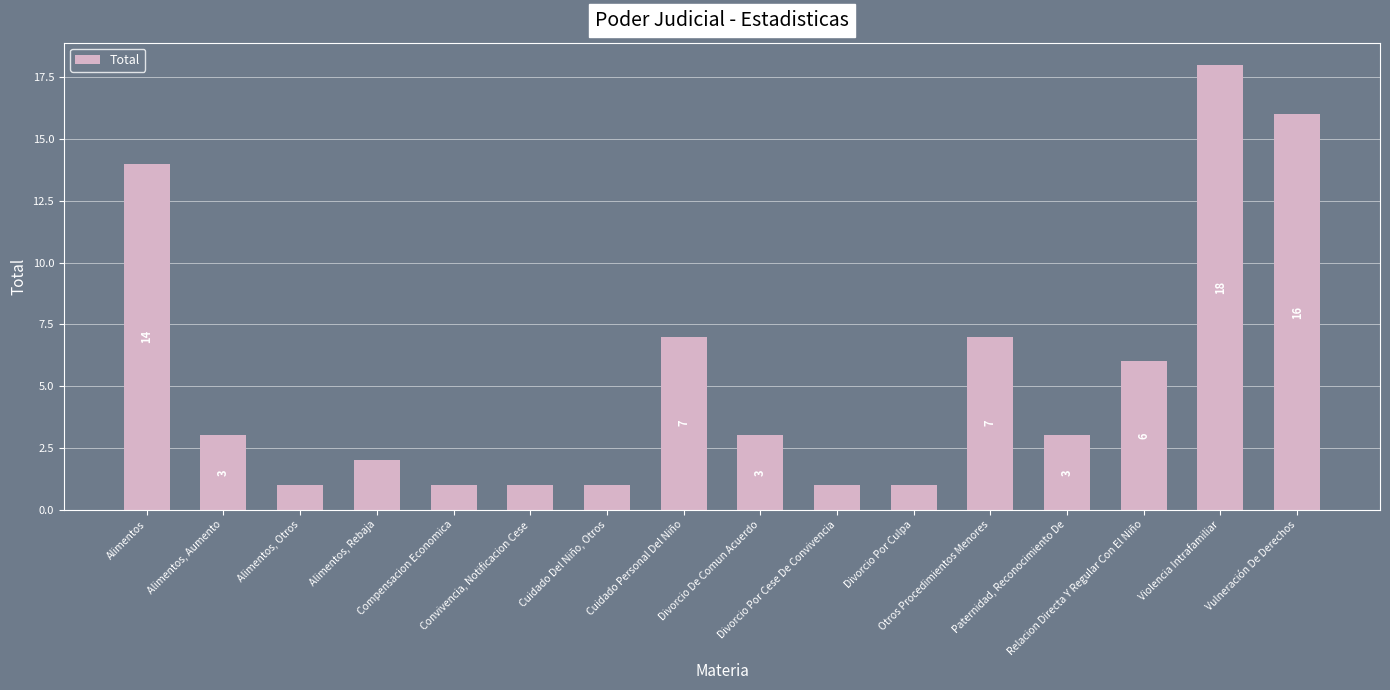

What position from the left is Alimentos?

1